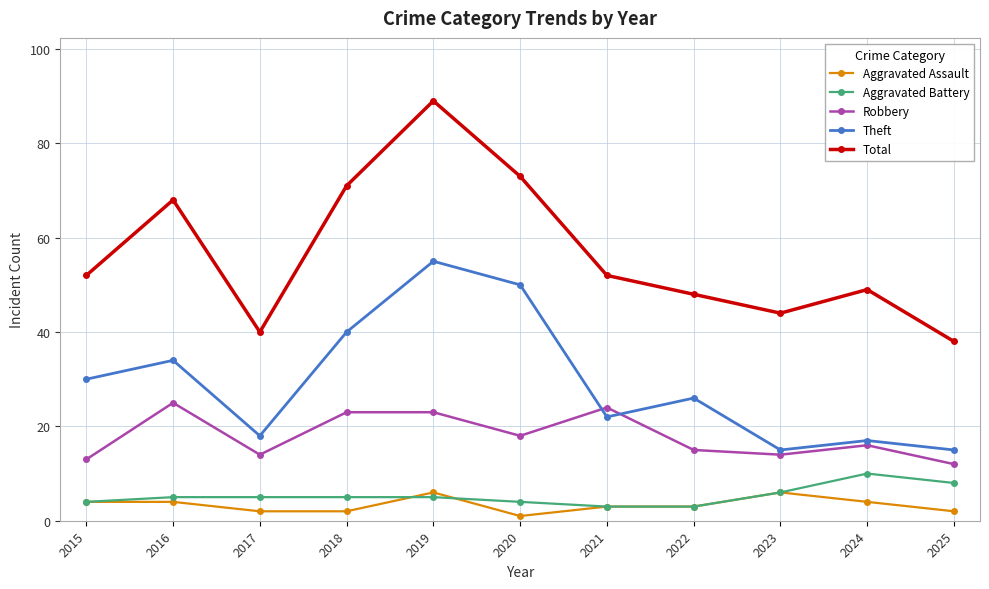

Count the number of data series in this chart.

5